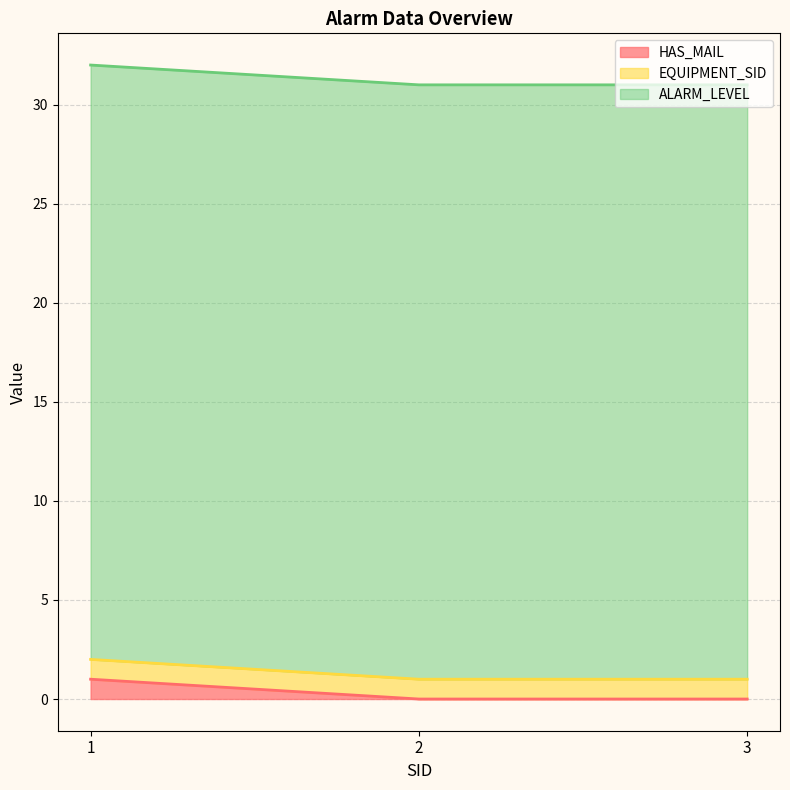

How many values in HAS_MAIL are above zero?

1